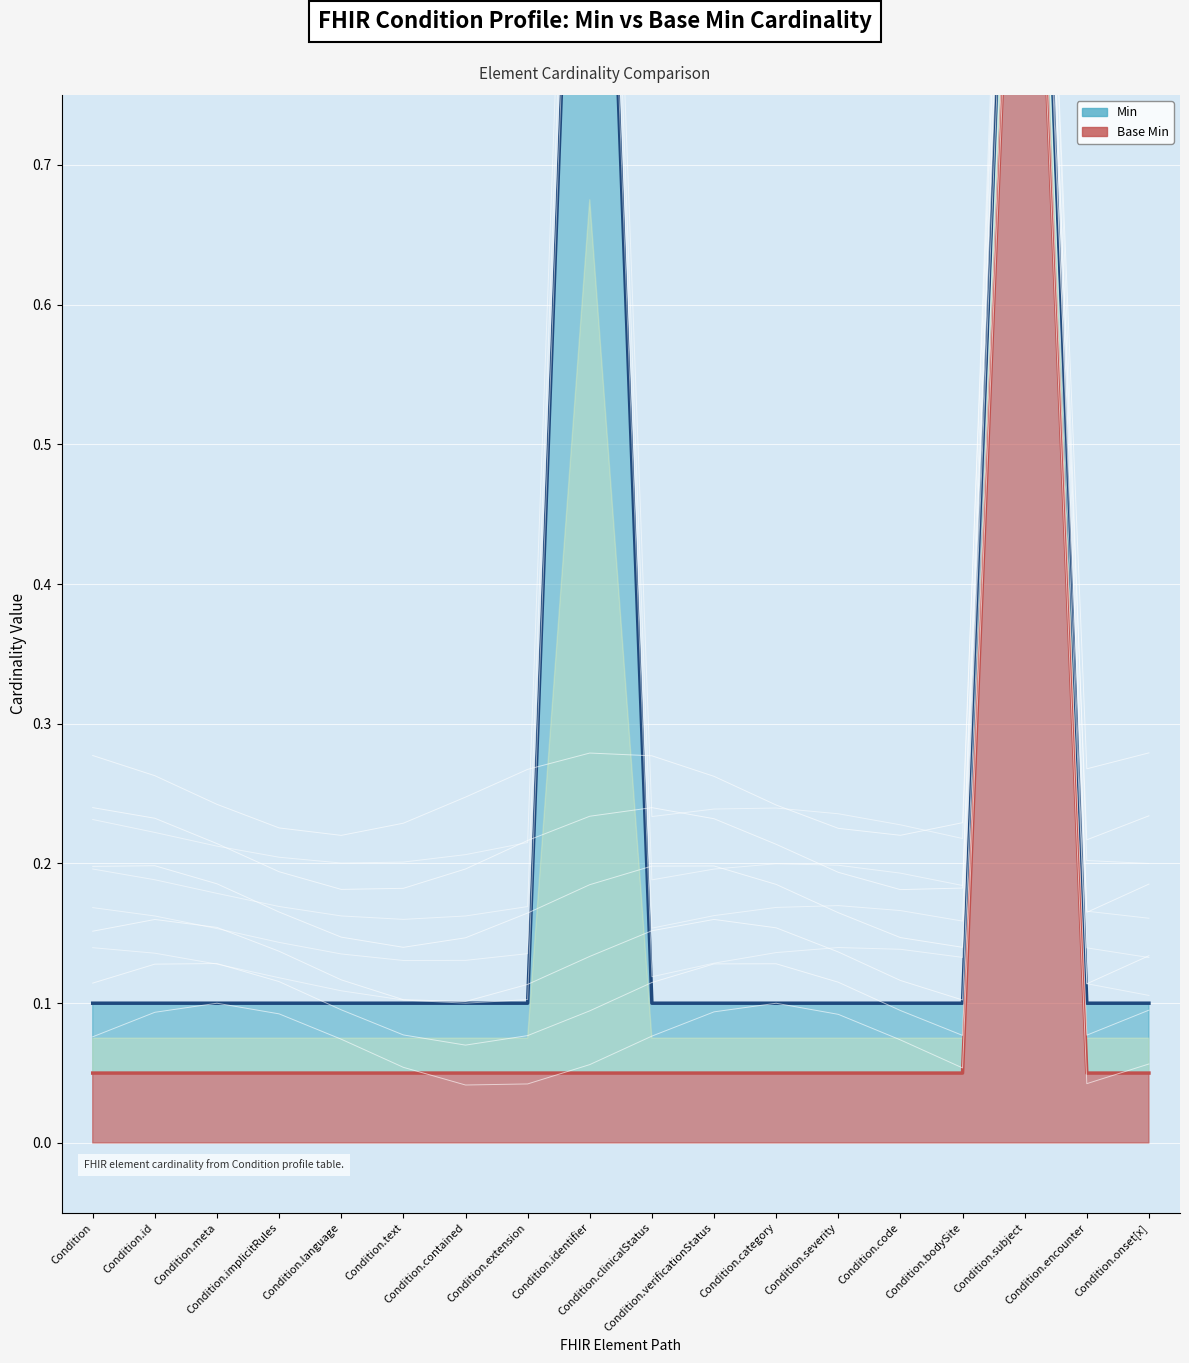

At how many categories does at least one series exceed 0?

18